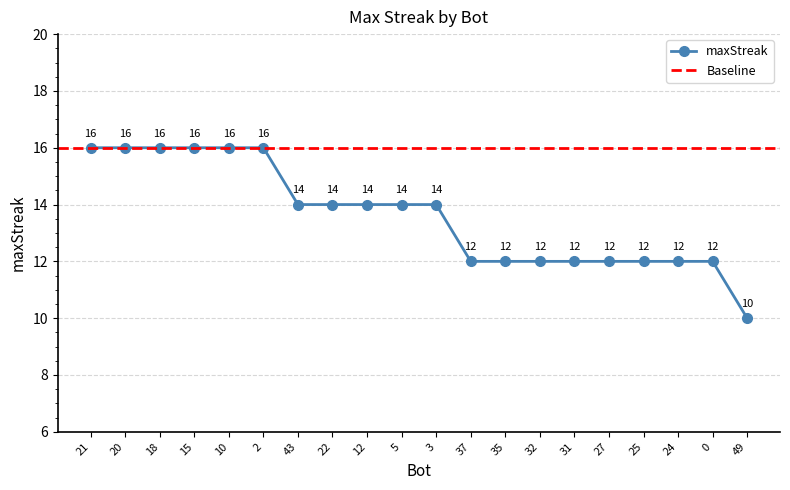

What is the average value?

14